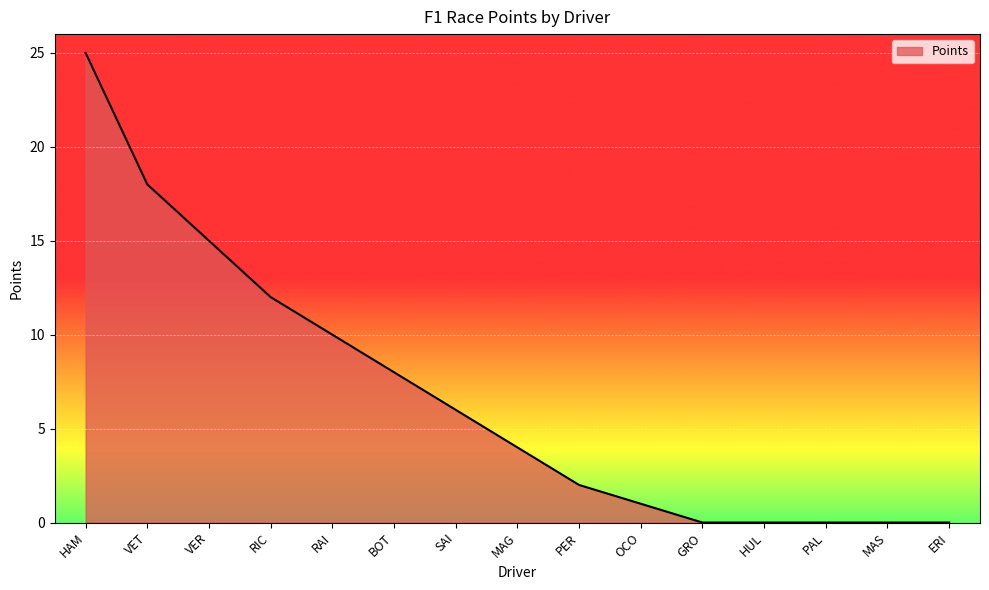

What is the sum of the values at SAI and HUL?

6